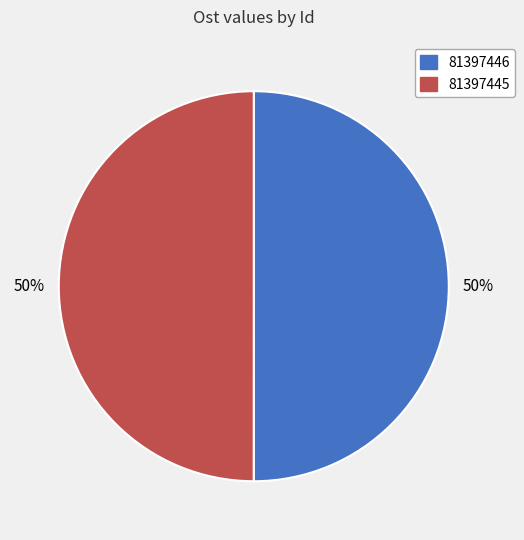

Combined, do 81397445 and 81397446 account for over 50%?

Yes